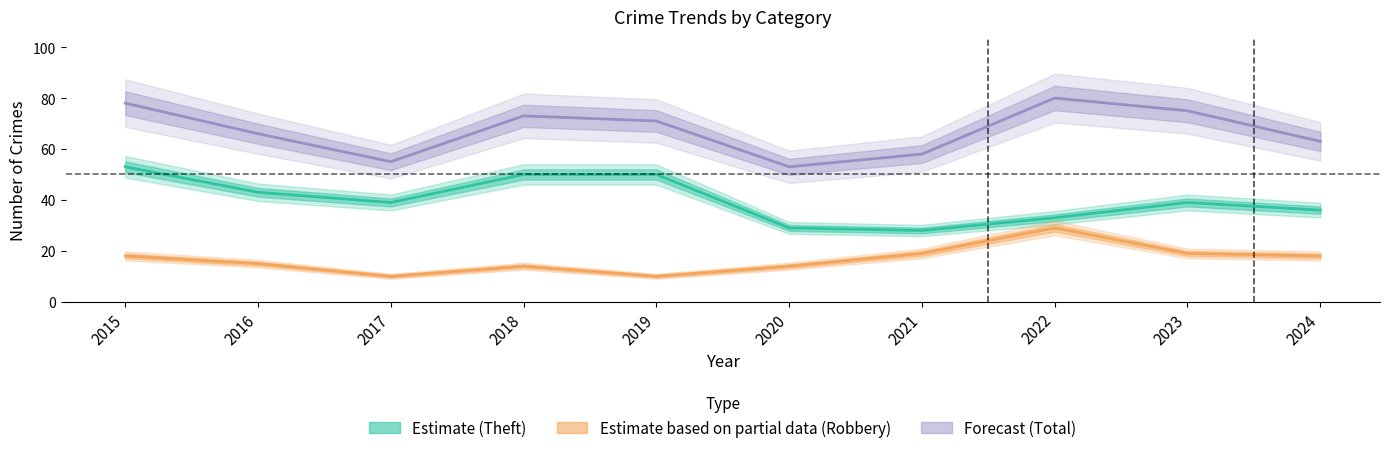

Rank the series by their maximum value, from highest to lowest.

Total, Theft, Robbery